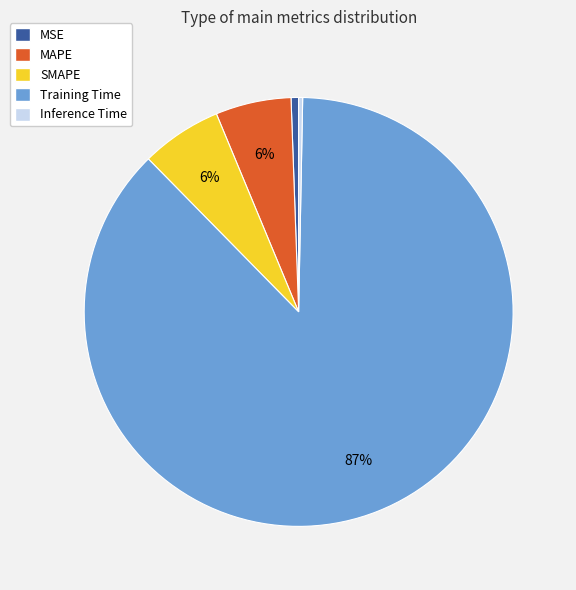

What is the largest slice in the pie chart?

Training Time